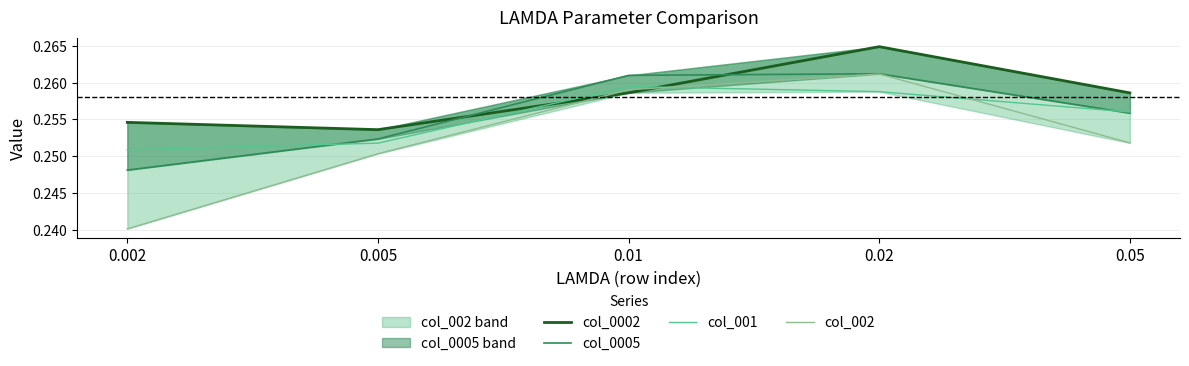

How many categories are shown in the chart?

5